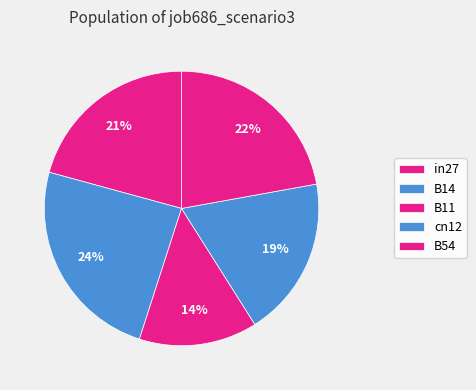

To the nearest percent, what is the combined percentage of cn12 and B14?

43%